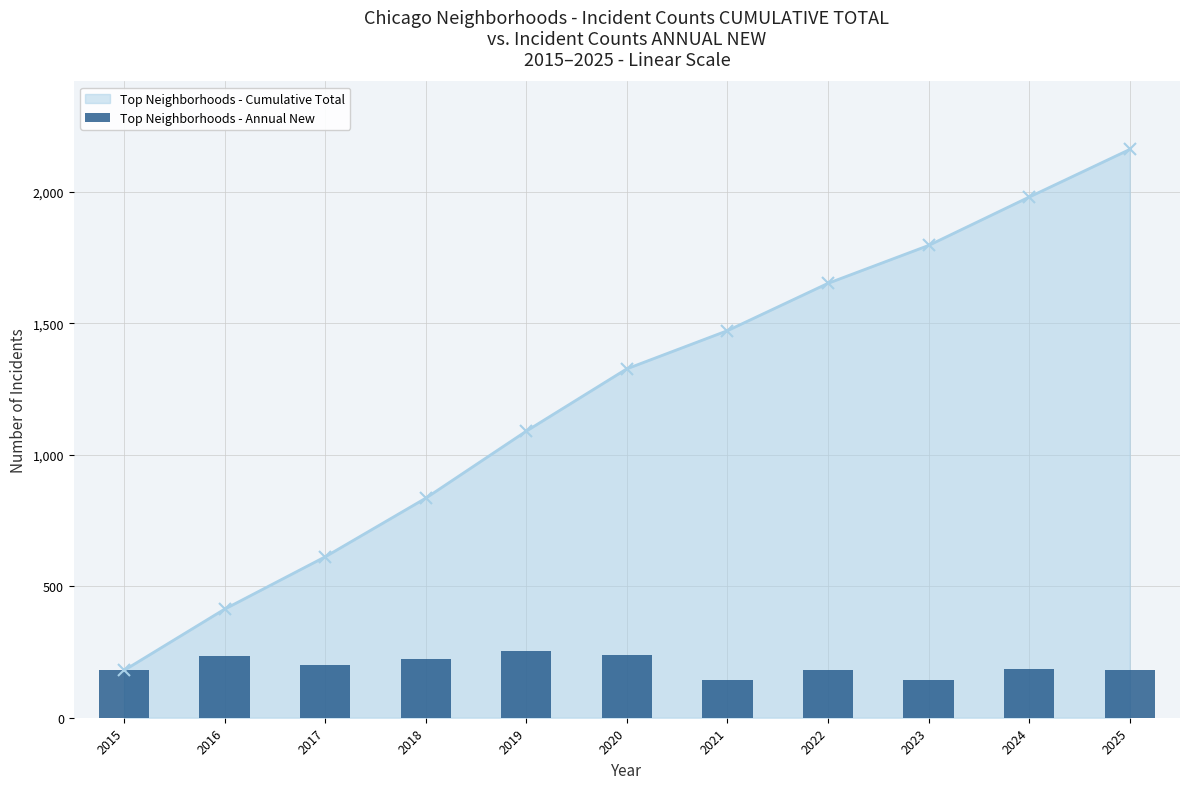

Which has a higher value, 2017 or 2019?

2019